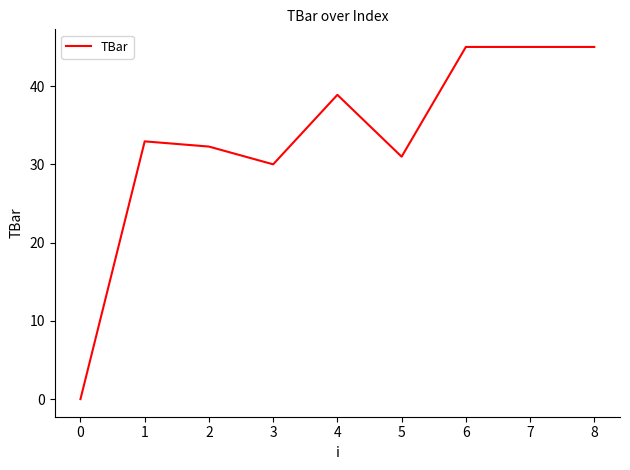

What is the change in value from 2 to 5?

-1.3